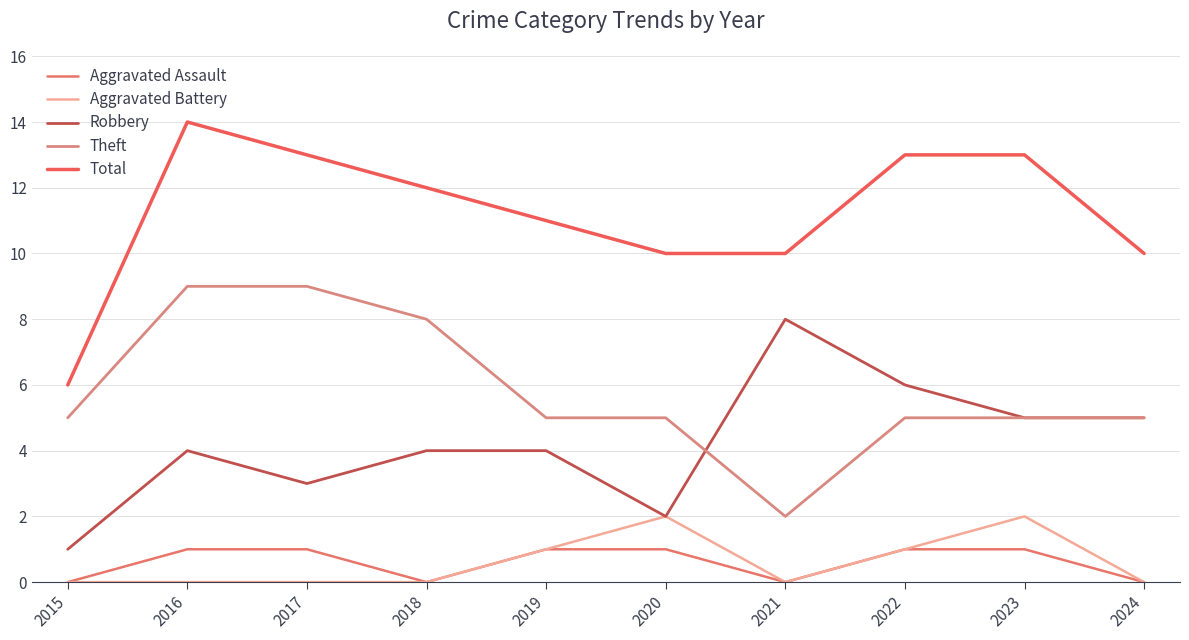

Where does the Robbery series first go above 4?

2021